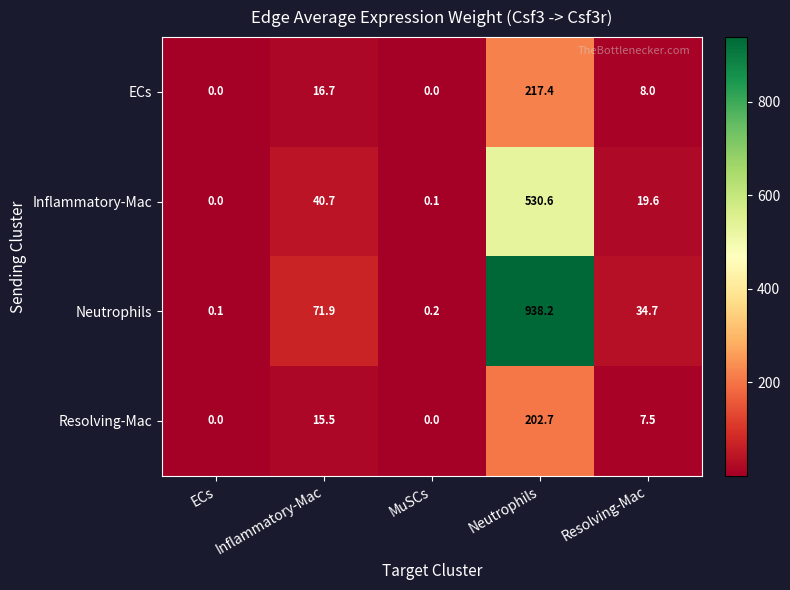

Is it true that Inflammatory-Mac equals 0.1 at MuSCs?

True